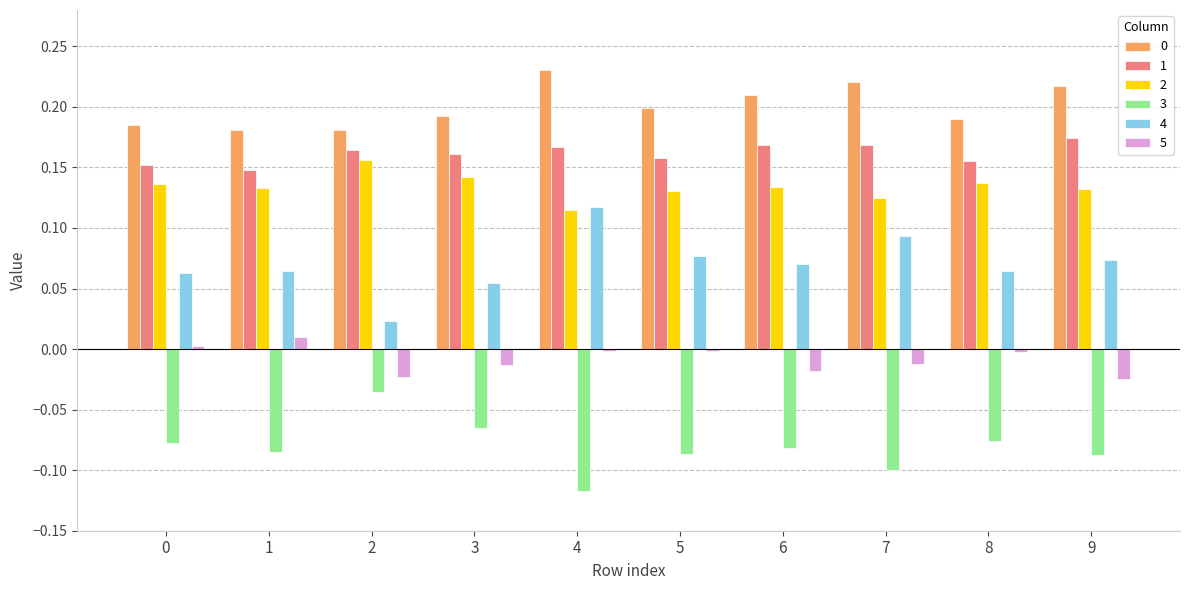

Which label corresponds to the largest value in the chart?

4